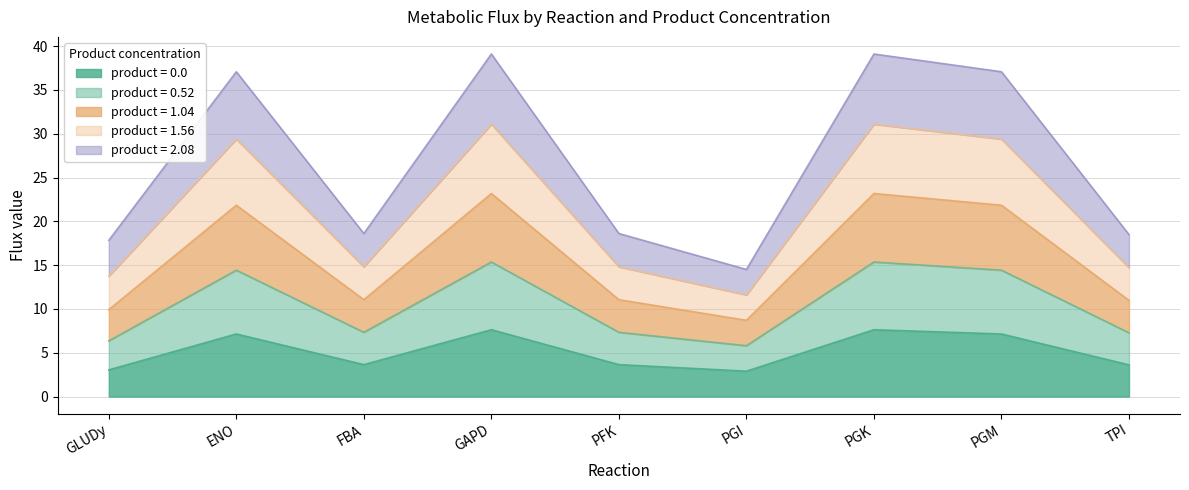

What is the highest value of the product = 0.0 series?

7.6